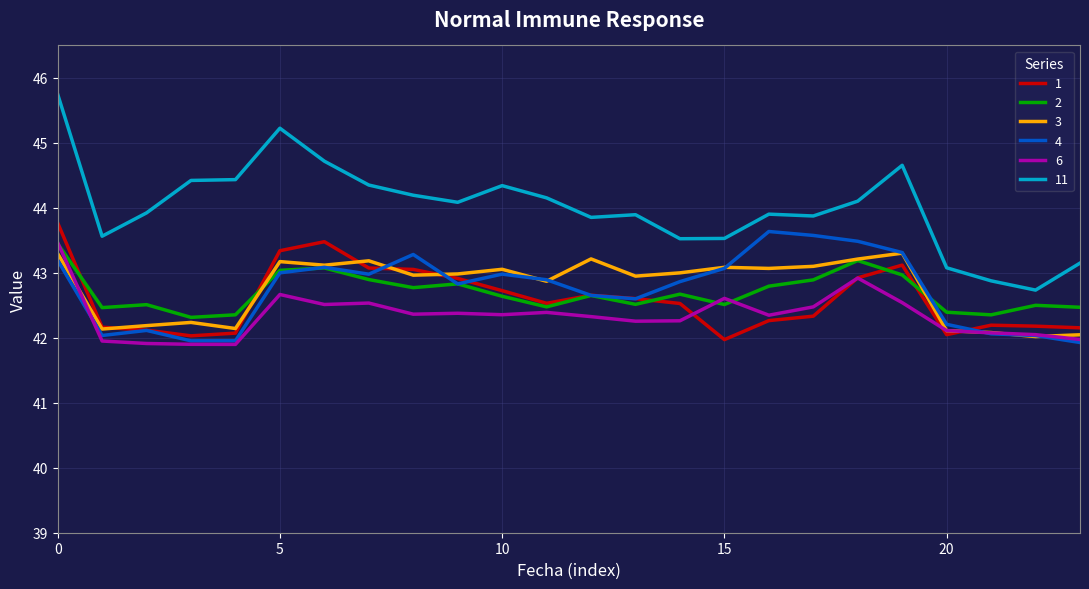

Which series has the largest range (max minus min)?

11